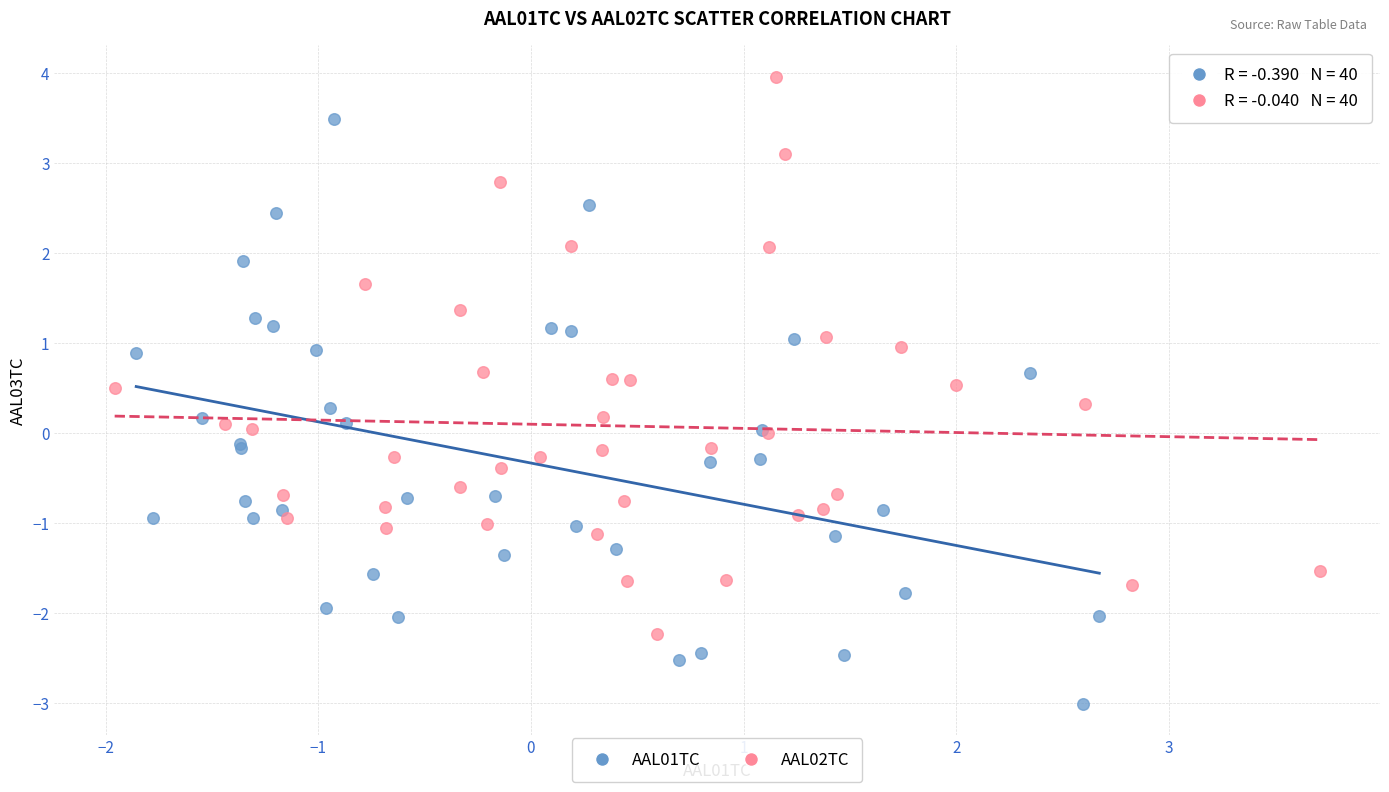

Which series reaches the maximum Y coordinate?

AAL02TC